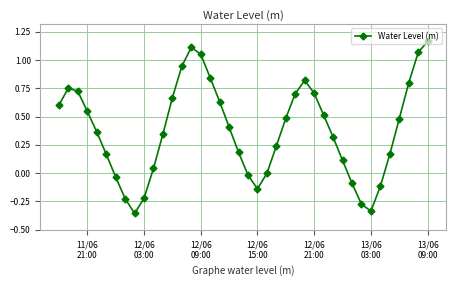

How many distinct data groups are displayed?

1